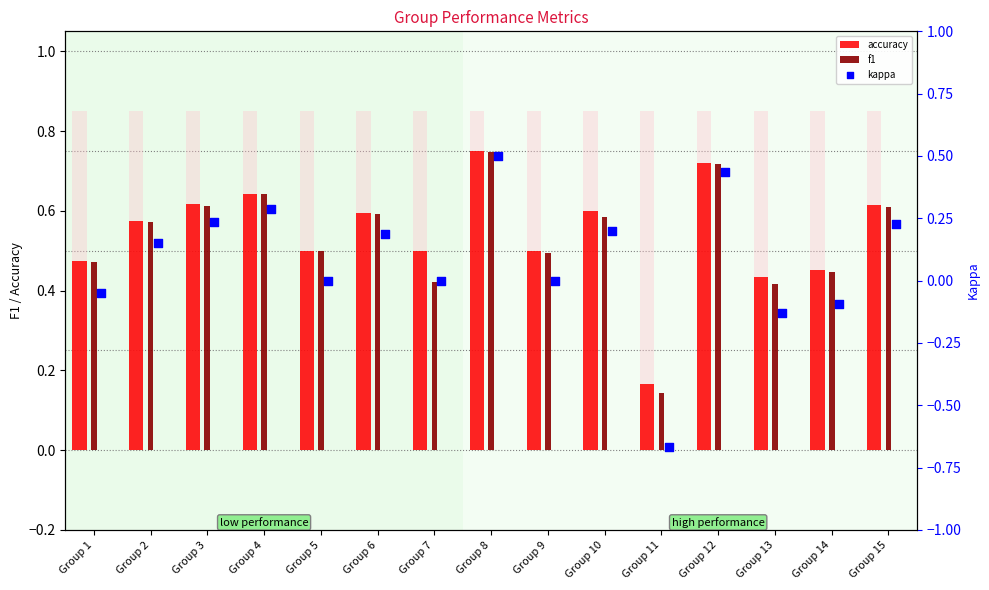

Which series contains the lowest Y value?

kappa